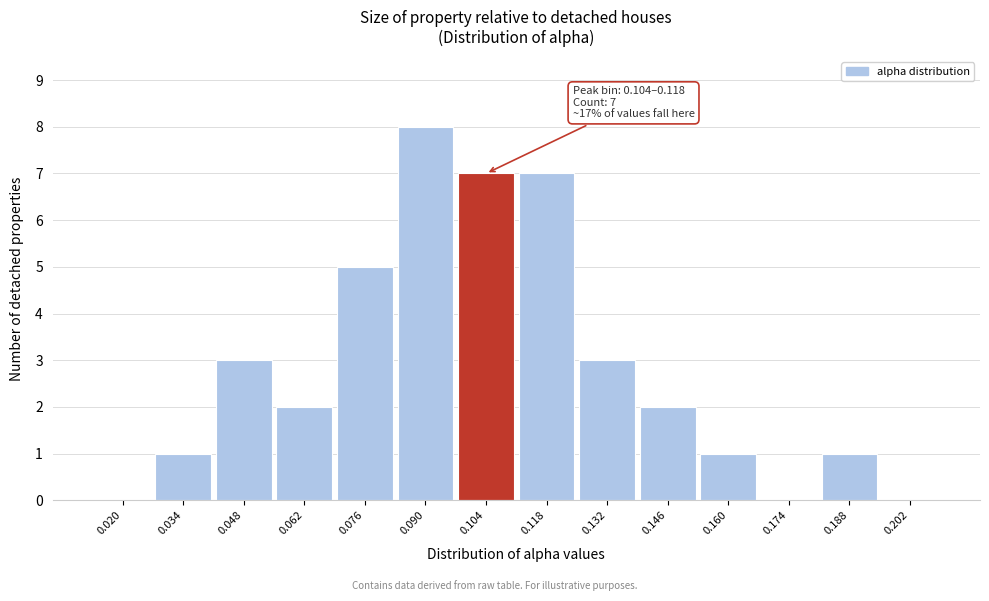

Reading left to right, extract all data points from this chart.

0.020=0	0.034=1	0.048=3	0.062=2	0.076=5	0.090=8	0.104=7	0.118=7	0.132=3	0.146=2	0.160=1	0.174=0	0.188=1	0.202=0